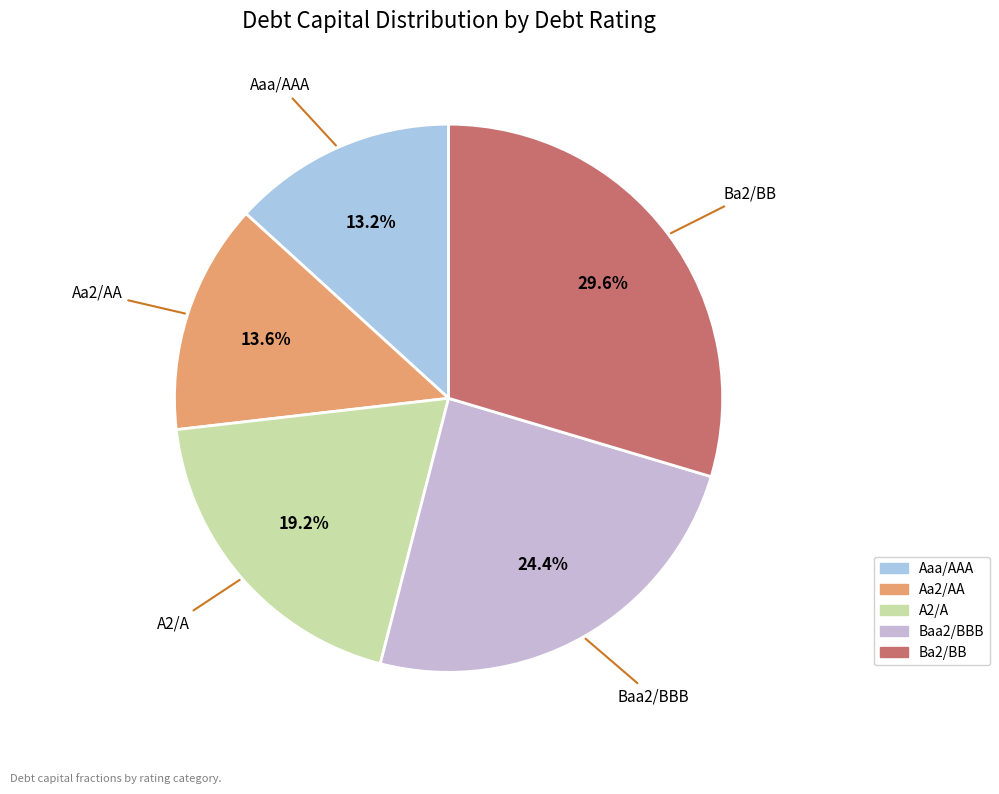

Which category has the biggest portion of the pie?

Ba2/BB